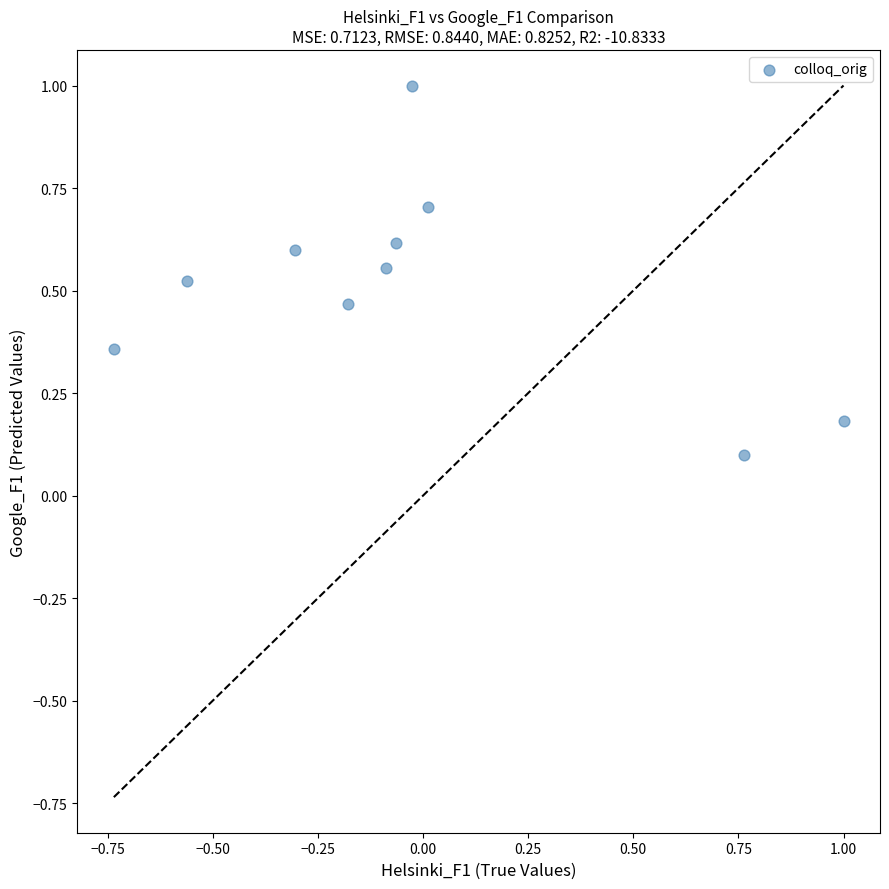

What is the range of Y values (max minus min)?

0.9